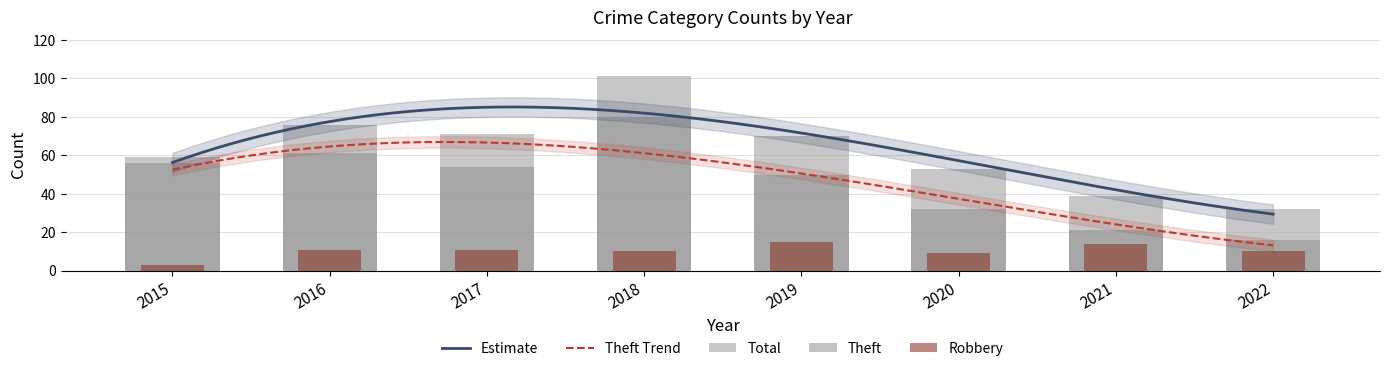

What is the lowest value of the Robbery series?

3